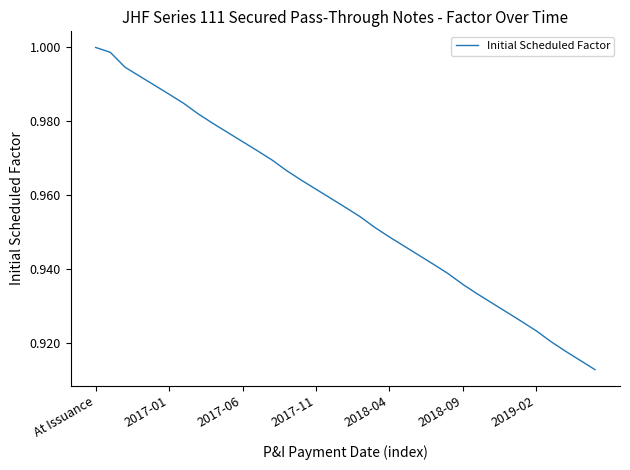

Rank the categories by value from lowest to highest.

34, 33, 32, 31, 30, 29, 28, 27, 26, 25, 24, 23, 22, 21, 20, 19, 18, 17, 16, 15, 14, 13, 12, 11, 10, 9, 8, 7, 2019-02, 2018-09, 2018-04, 2017-11, 2017-06, 2017-01, At Issuance